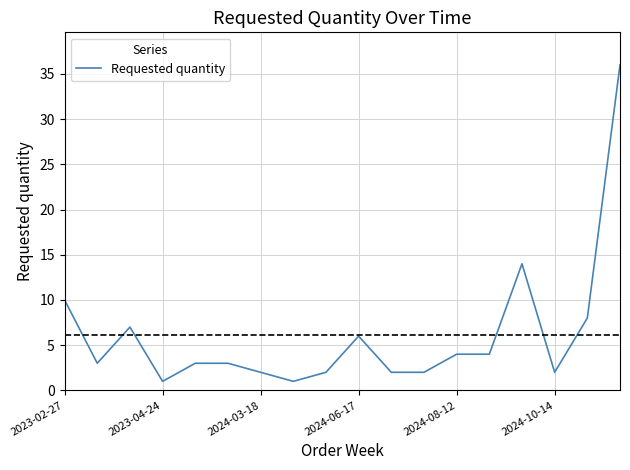

What is the difference between the maximum and minimum values?

35